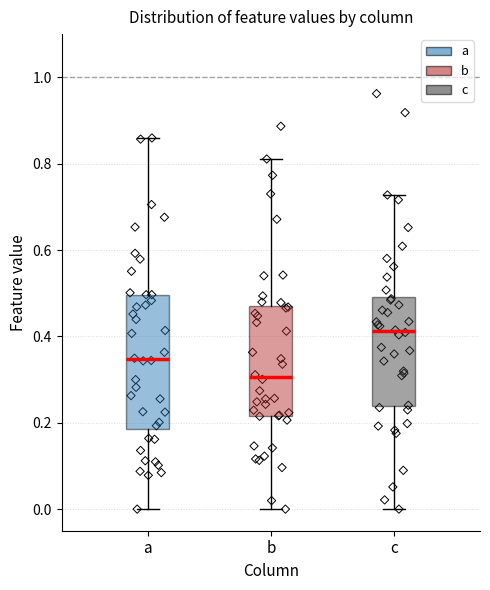

Which box's median line is the highest?

c